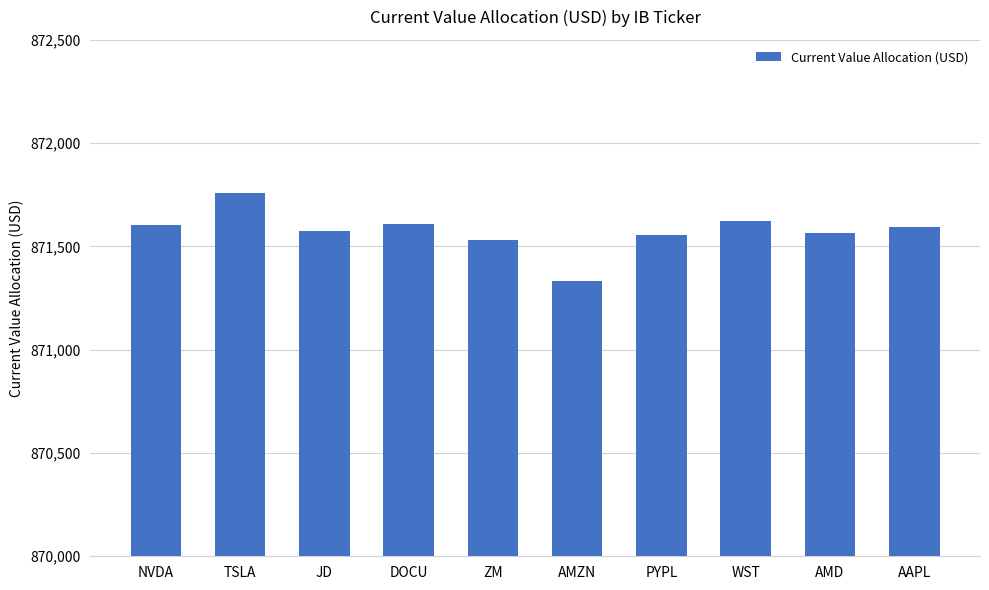

Which has a higher value, AMZN or PYPL?

PYPL